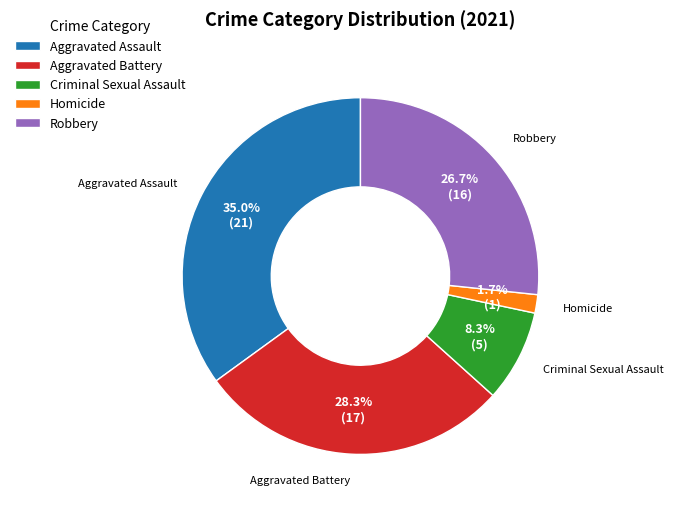

How many segments does this pie chart have?

5